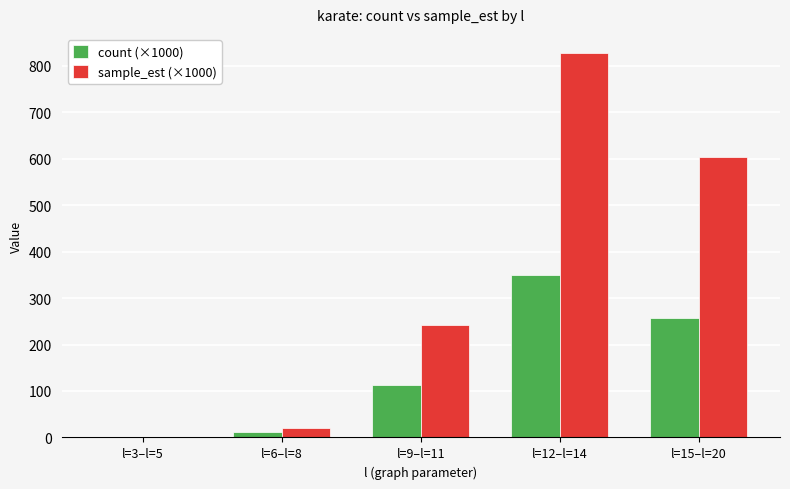

What is the sum of all count (×1000) values?

731.0